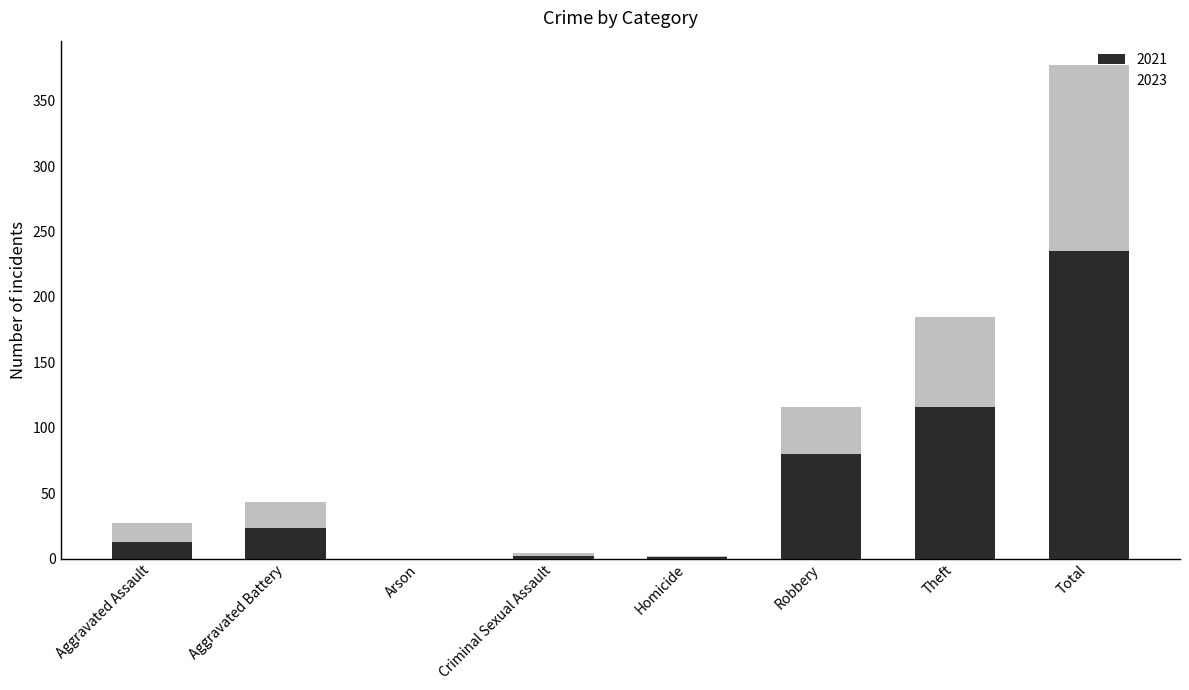

Is it true that 2021 equals 80 at Robbery?

True